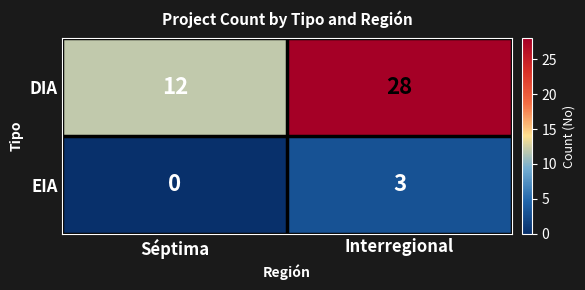

Which category has the lowest value in the EIA series?

Séptima